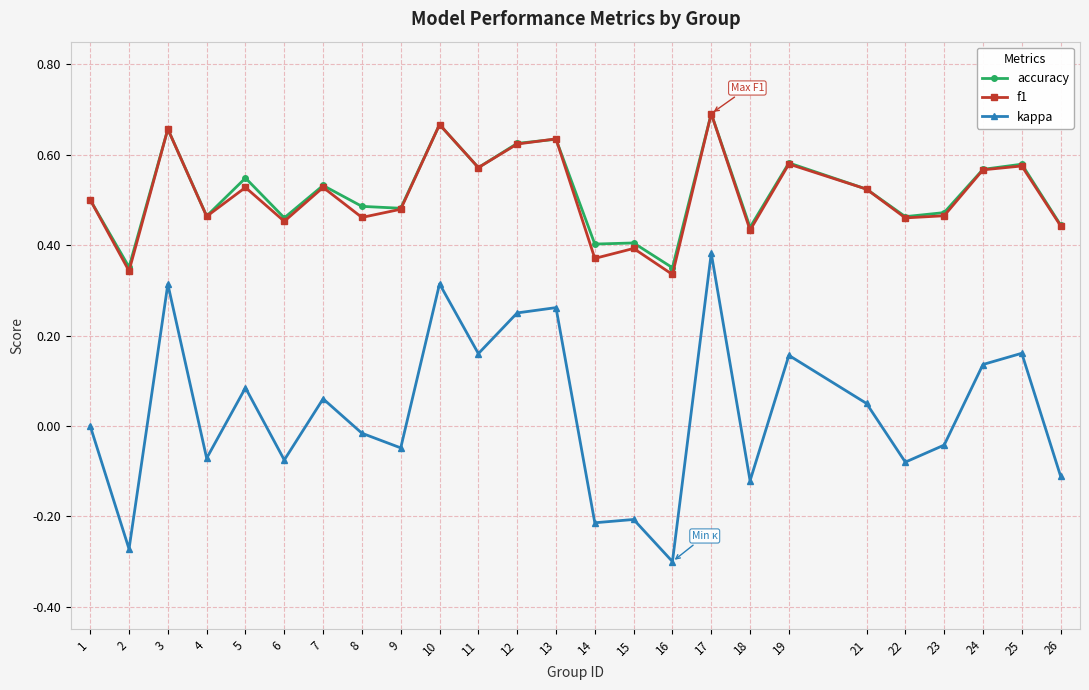

Where is the first local maximum for accuracy?

3